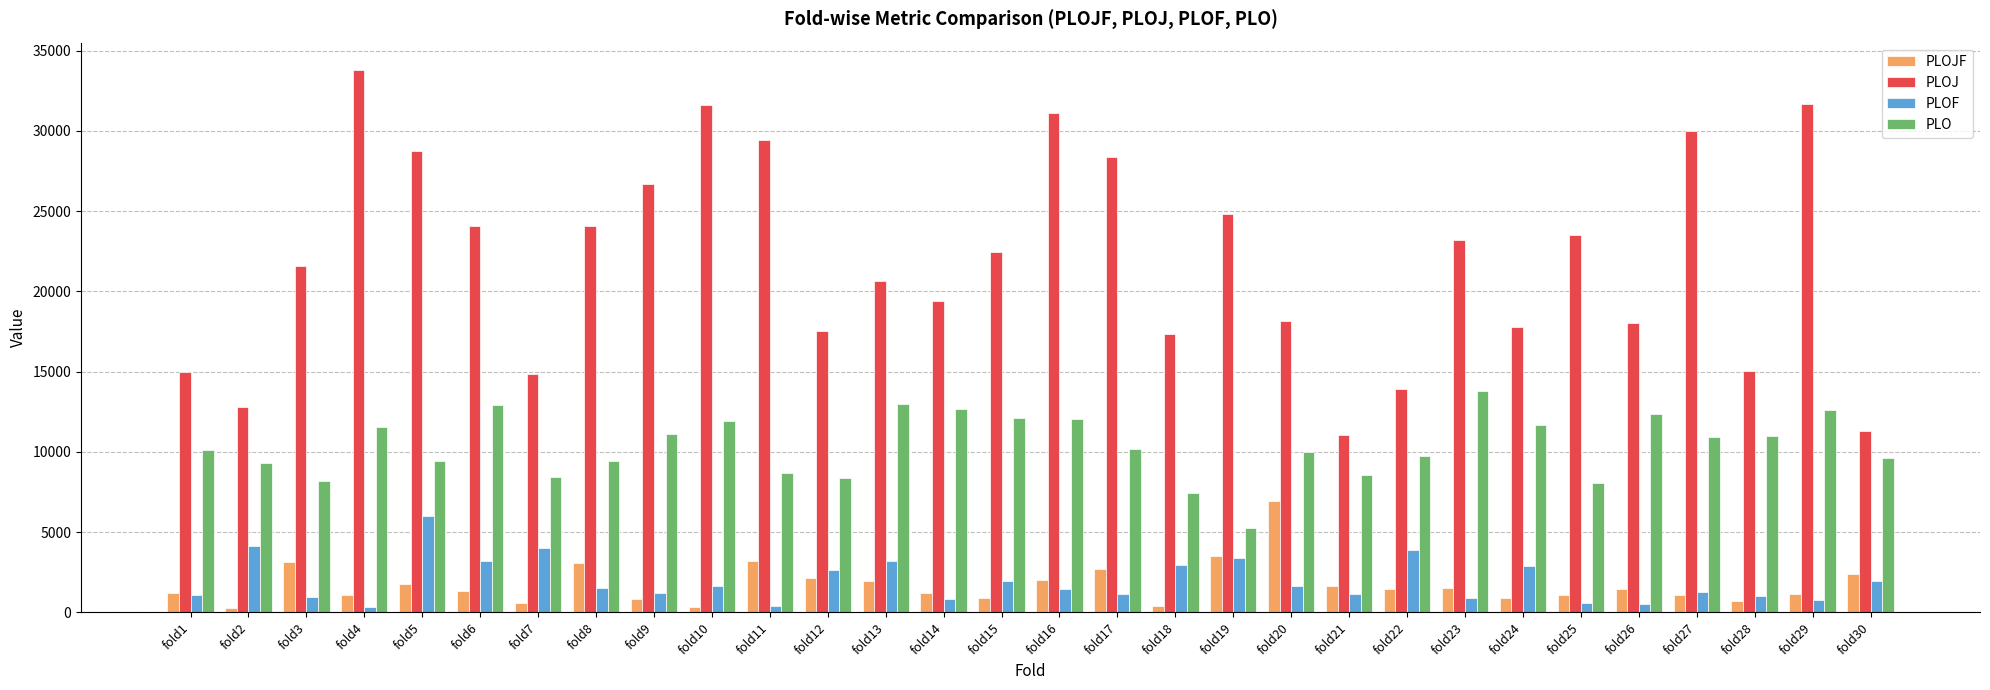

How many bars are there in total?

120